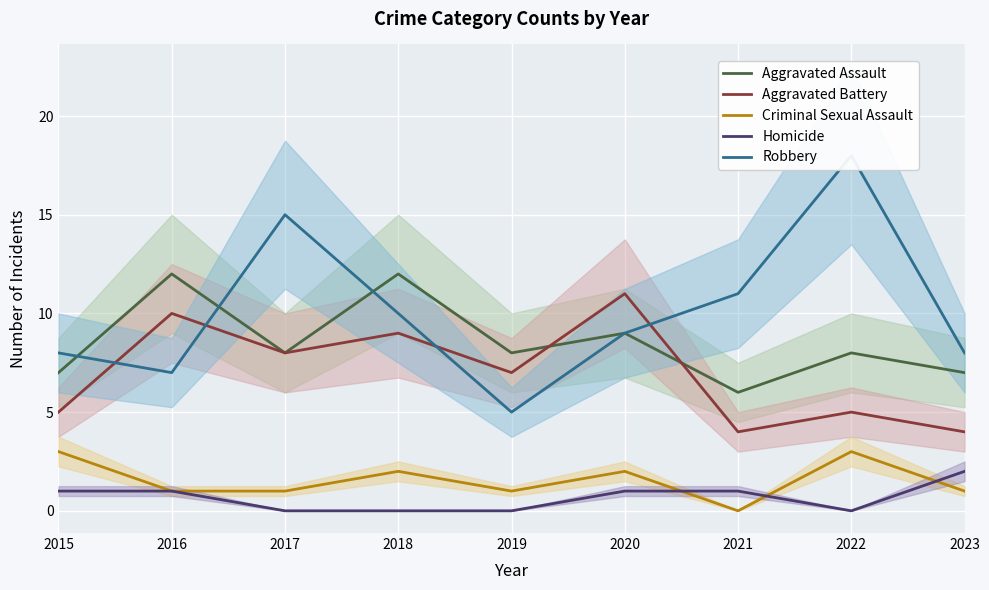

Rank the categories by Robbery value from highest to lowest.

2022, 2017, 2021, 2018, 2020, 2015, 2023, 2016, 2019